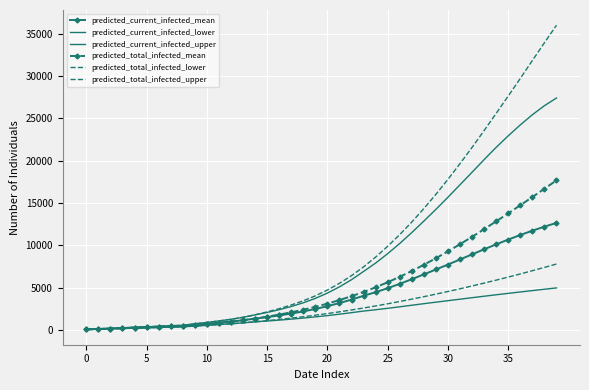

True or false: predicted_current_infected_lower and predicted_total_infected_lower intersect in this chart.

False